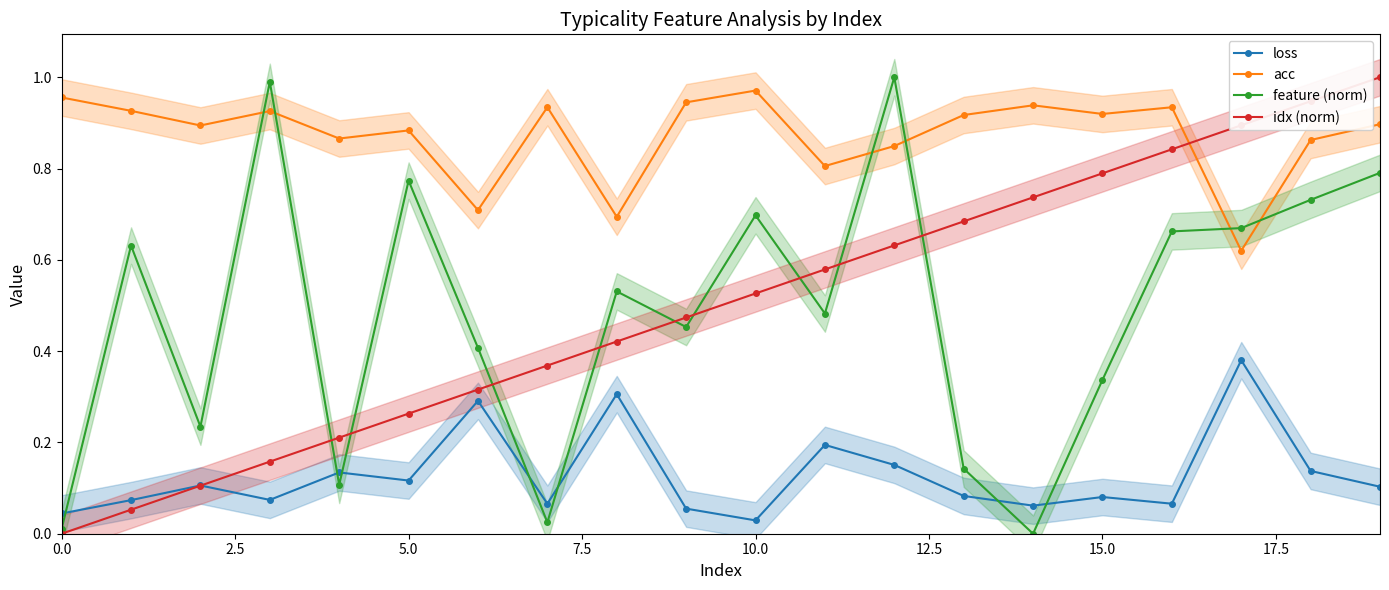

Which series changed the most between 9 and 14?

feature (norm)